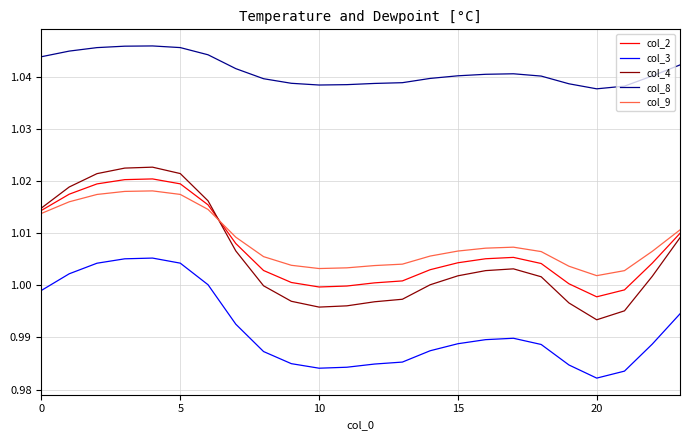

Which series has the largest range (max minus min)?

col_4